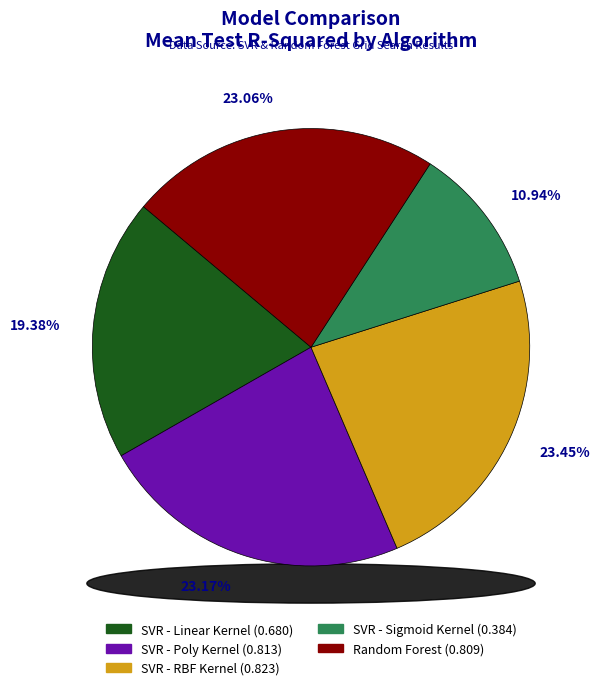

What is the change in value from SVR - Linear Kernel to SVR - RBF Kernel?

+0.1